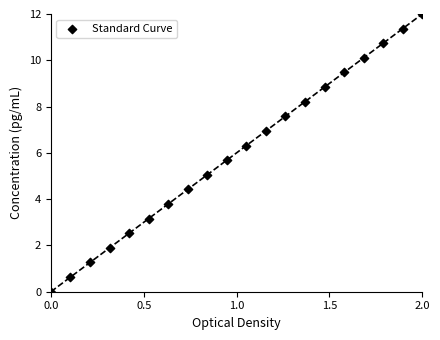

What is the range of Y values (max minus min)?

12.0